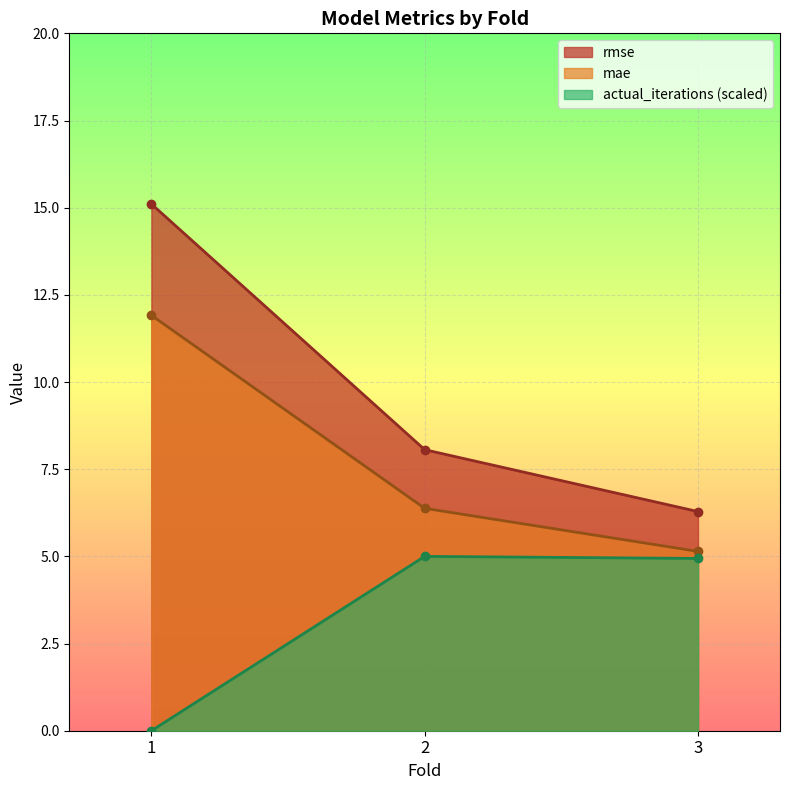

At which label does actual_iterations reach its peak?

2